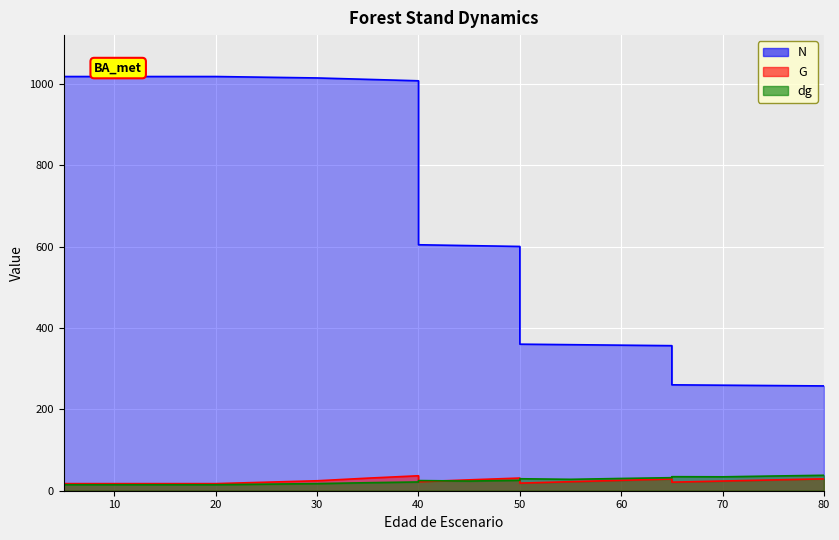

In dg, how many points are lower than both neighbors (excluding endpoints)?

3